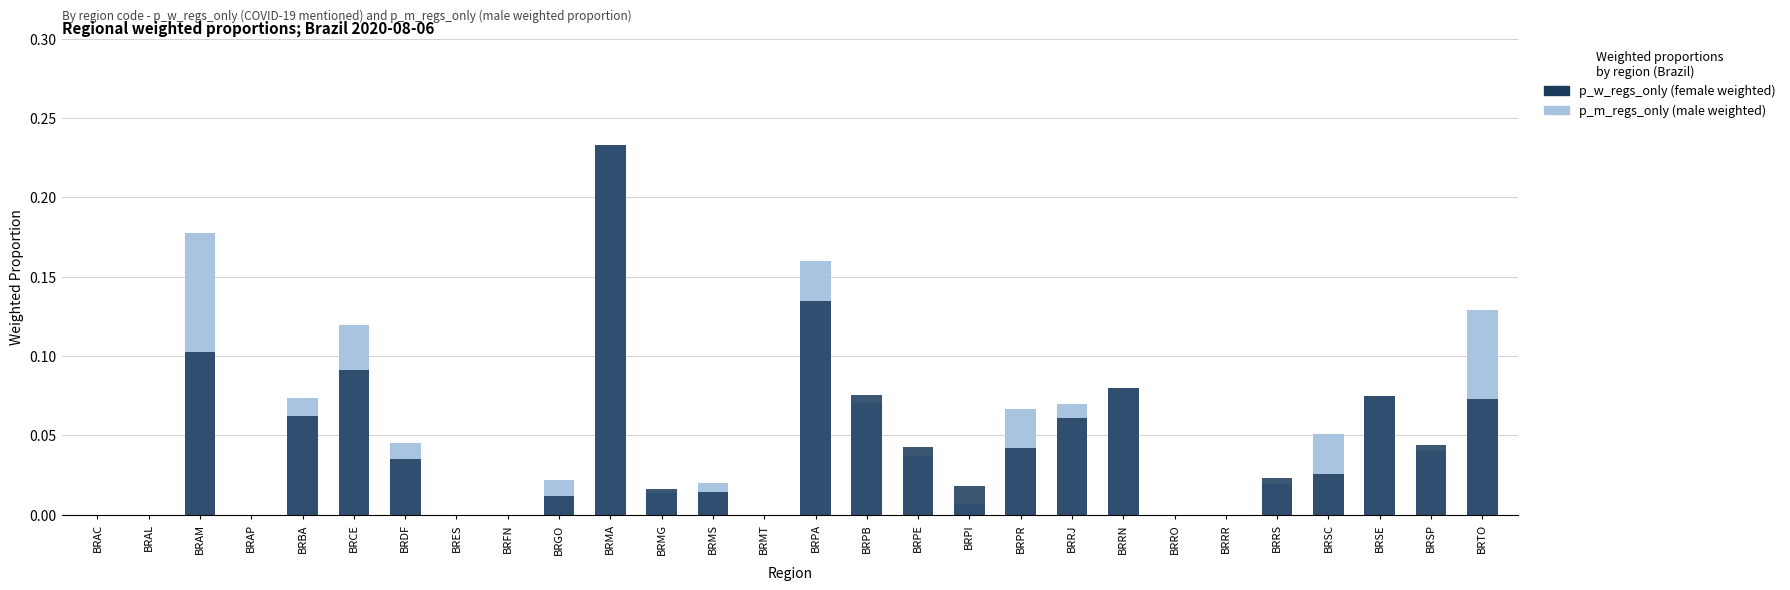

Count the number of data series in this chart.

2